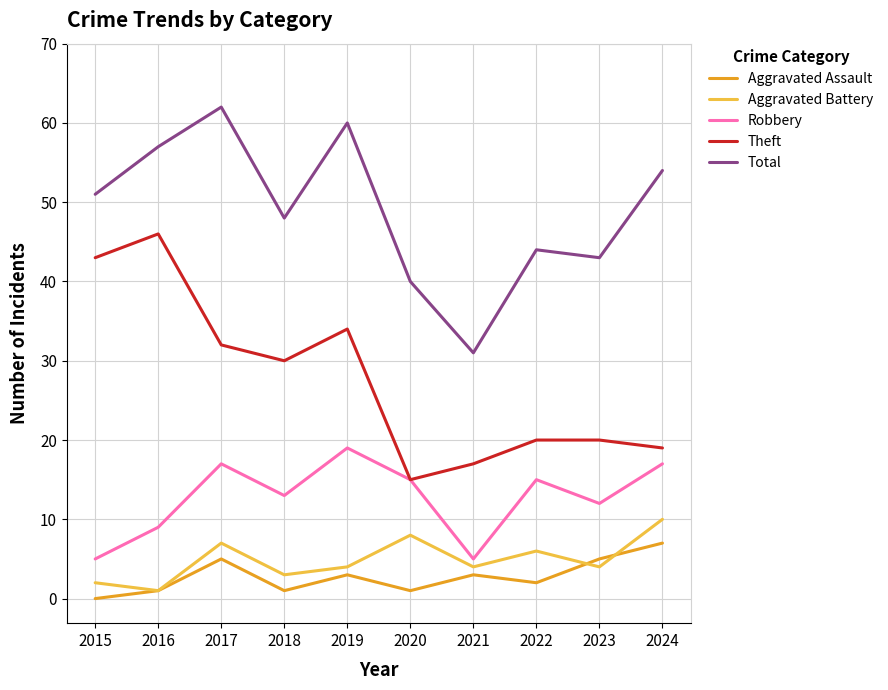

What is the highest value of the Aggravated Battery series?

10